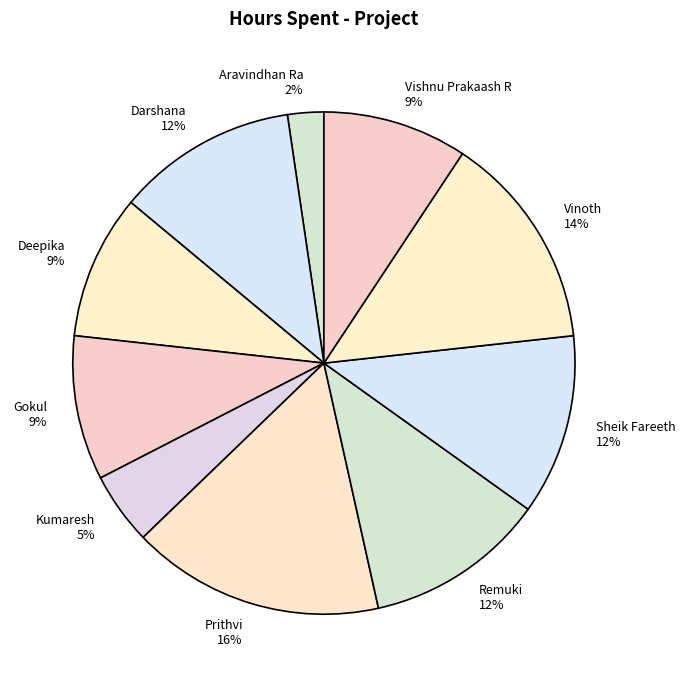

Combined, do Remuki and Aravindhan Ra account for over 50%?

No